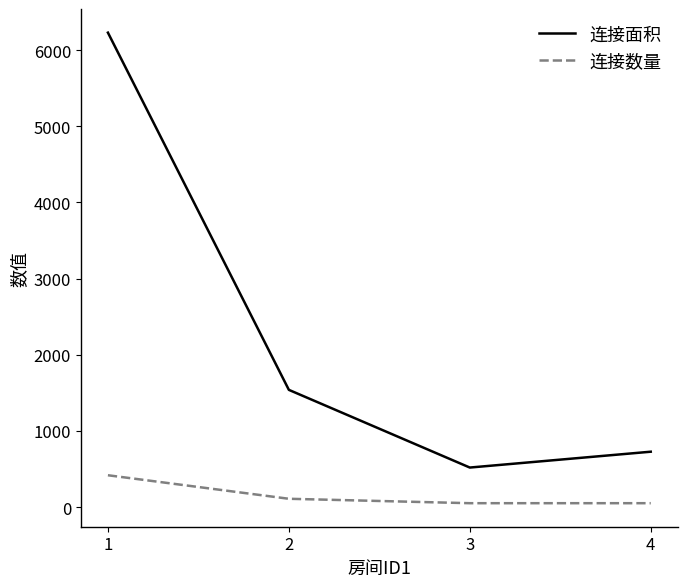

What is the difference between the highest and lowest values at 1?

5811